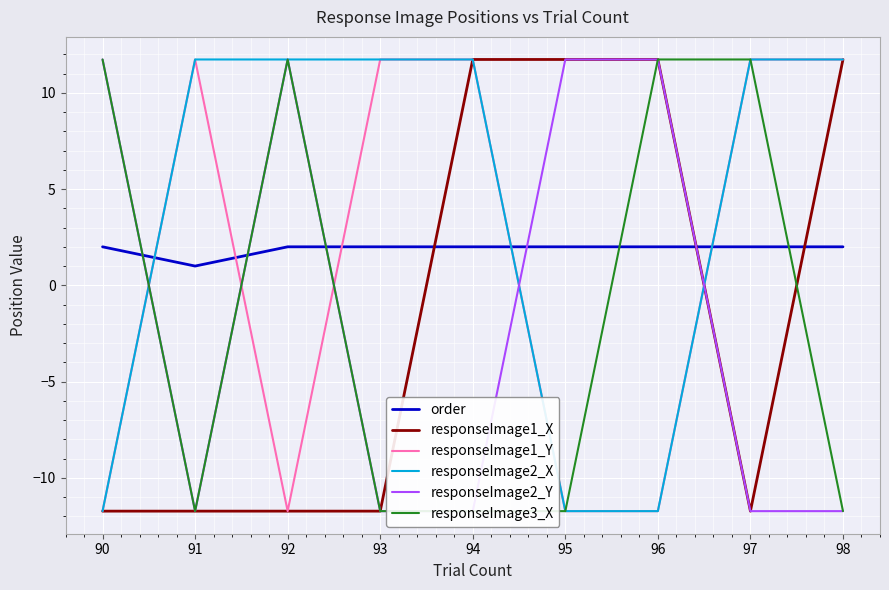

How many data points in responseImage2_X are less than 11?

3